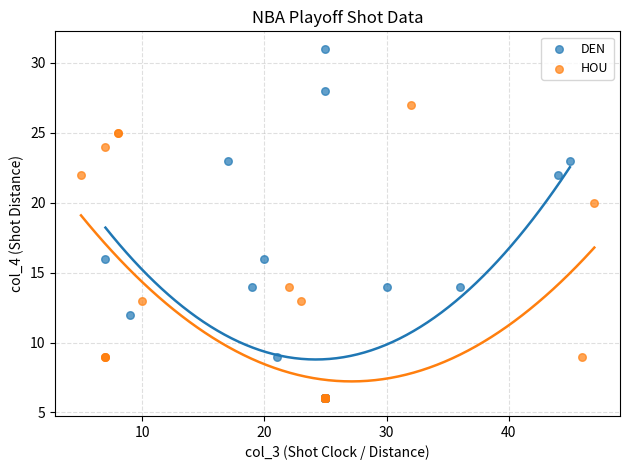

Which series has the largest Y range (max minus min)?

DEN